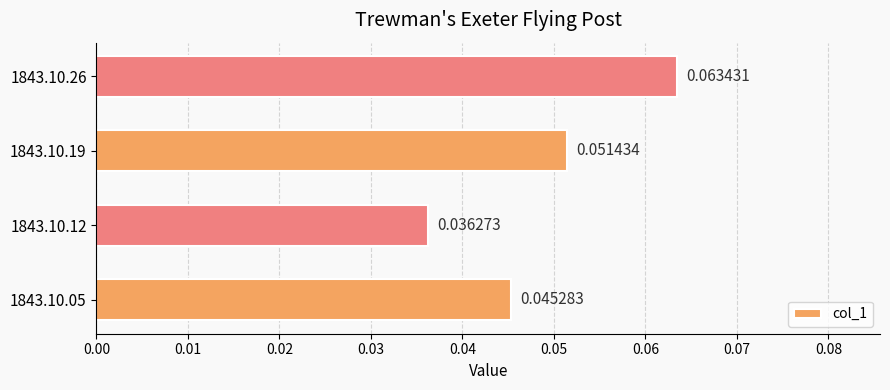

How many bars are there in total?

4